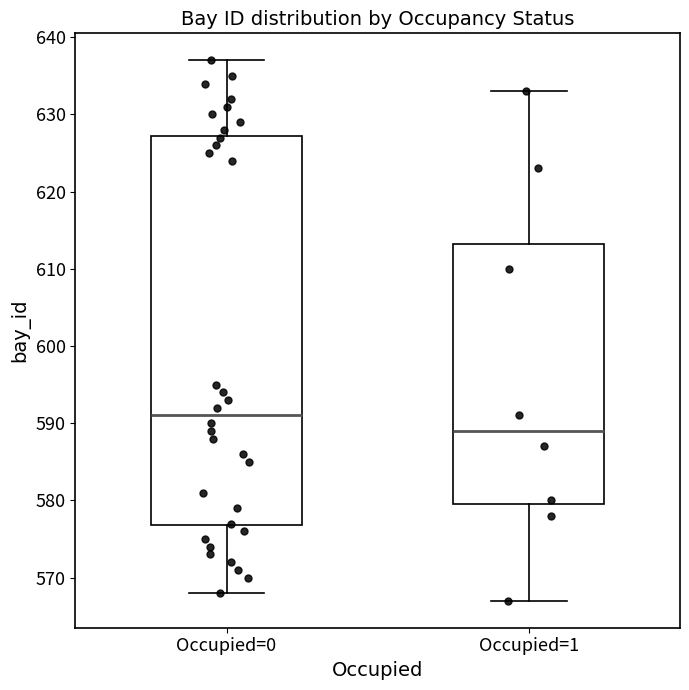

Where does the median line of the box for Occupied=1 sit on the y-axis? The values are not printed on the chart, so give them approximately, as read against the axis.

589